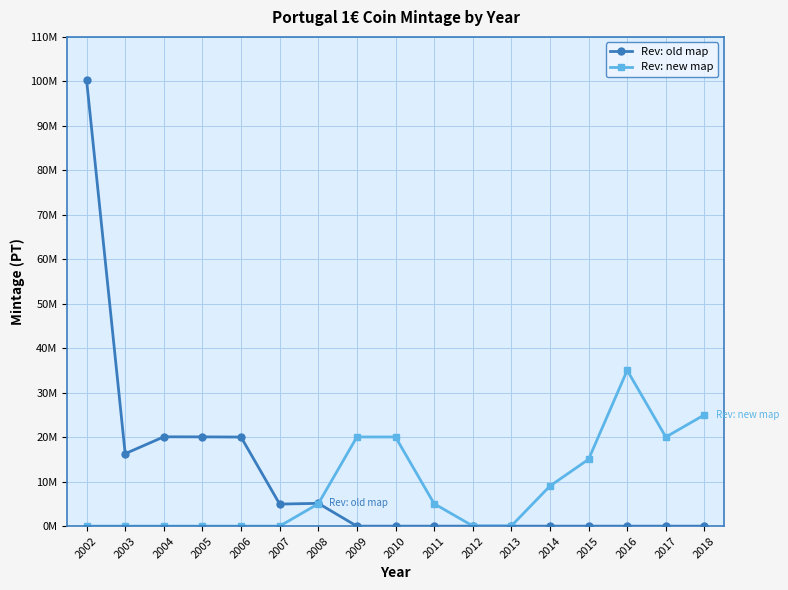

What are all the series names shown in the legend?

Rev: old map, Rev: new map